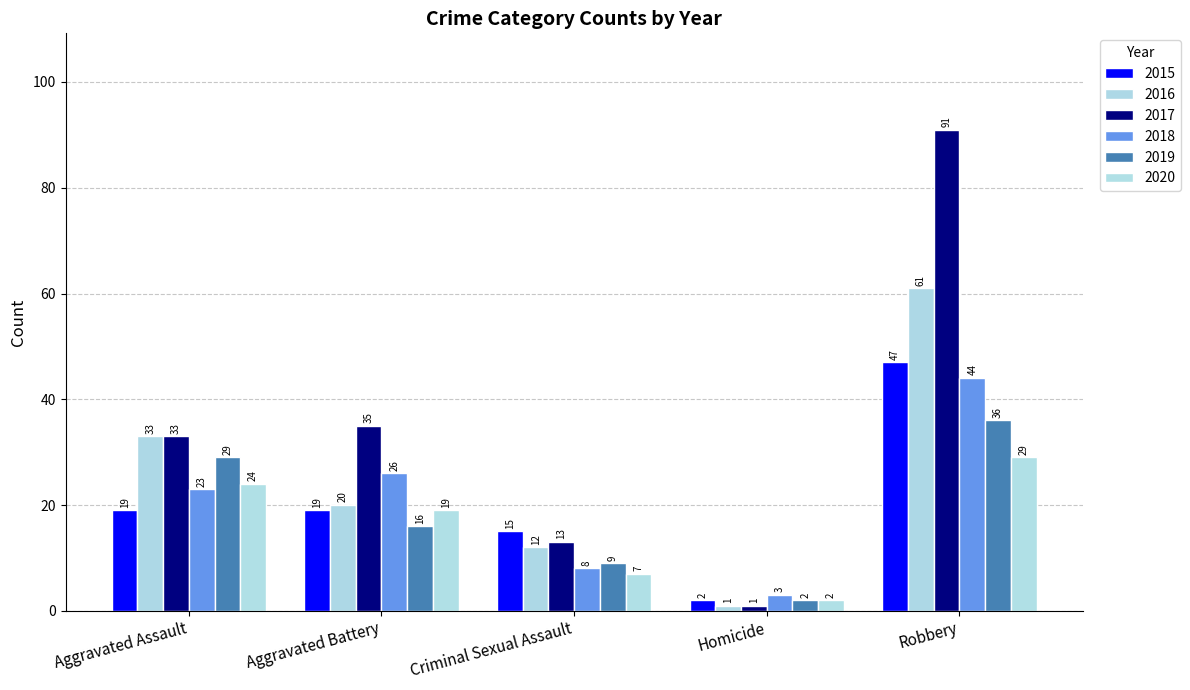

Rank the series by their maximum value, from highest to lowest.

2017, 2016, 2015, 2018, 2019, 2020